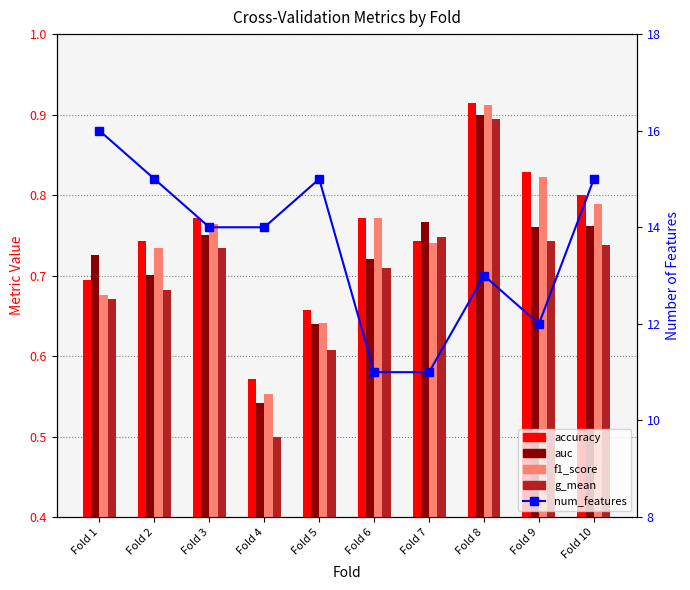

What is the total value across all series at Fold 6?

14.0